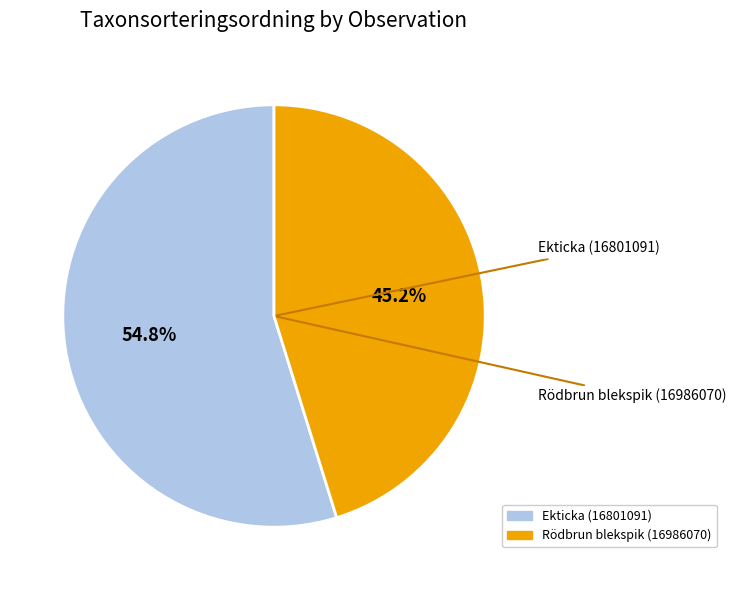

To the nearest percent, what is the difference between the Ekticka (16801091) and Rödbrun blekspik (16986070) slice percentages?

10%